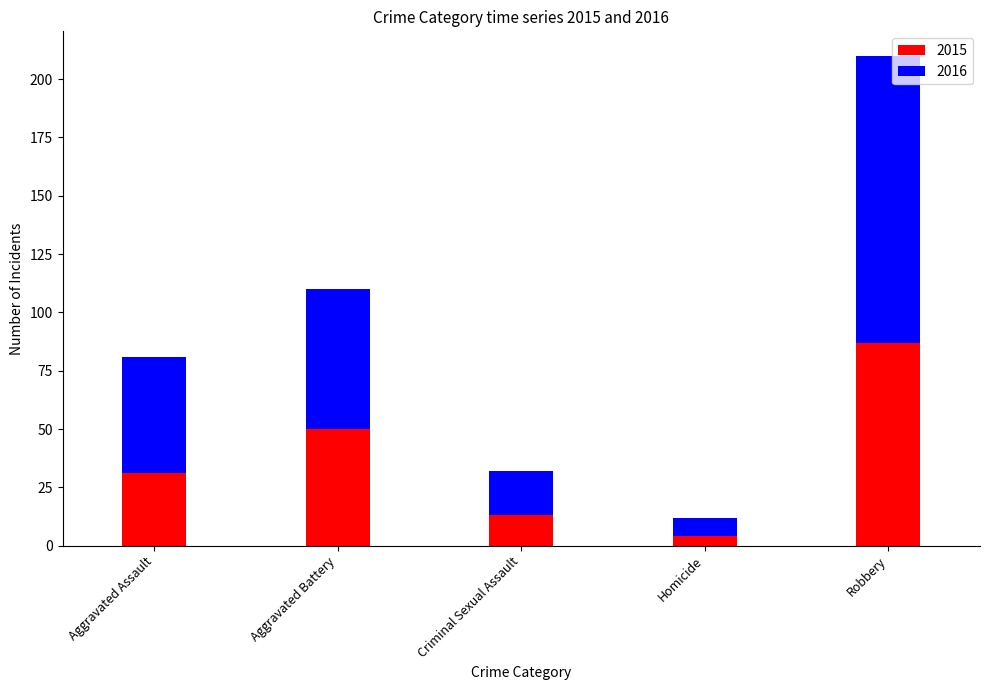

What is the total value across all series at Robbery?

210